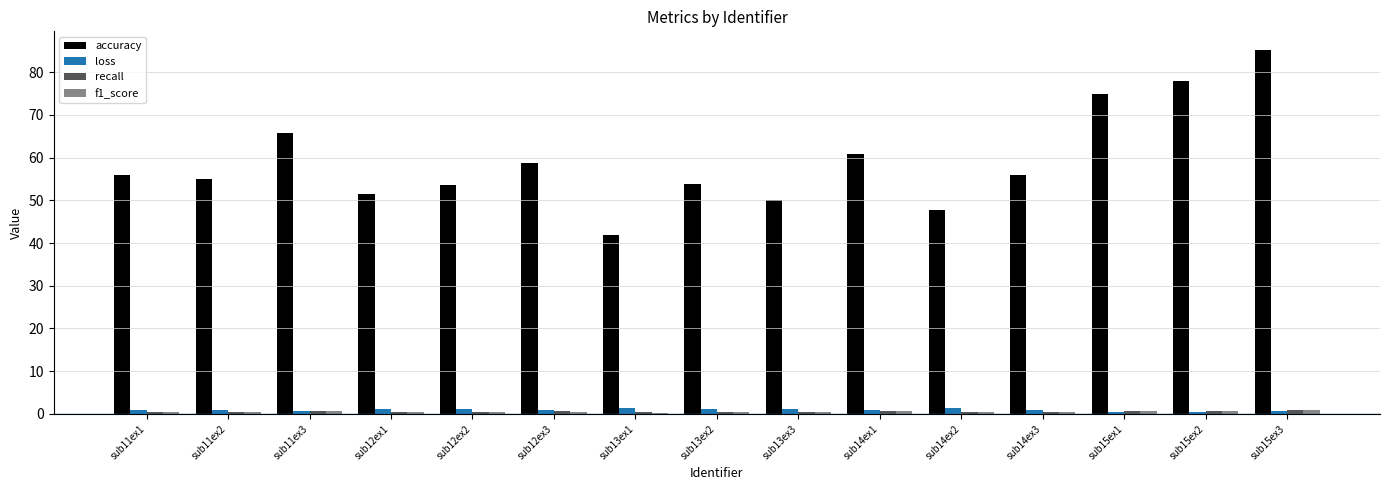

What is the average value of the loss series?

1.0